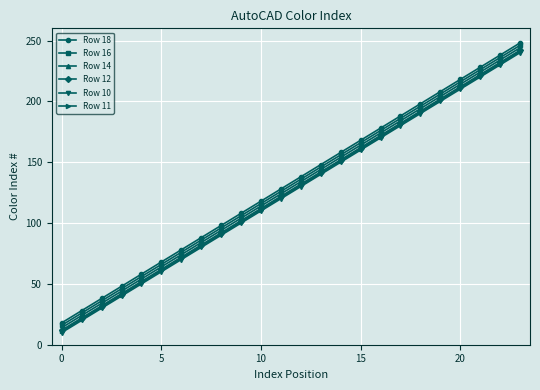

What is the value of the Row 10 point at the 23rd from the left?

230